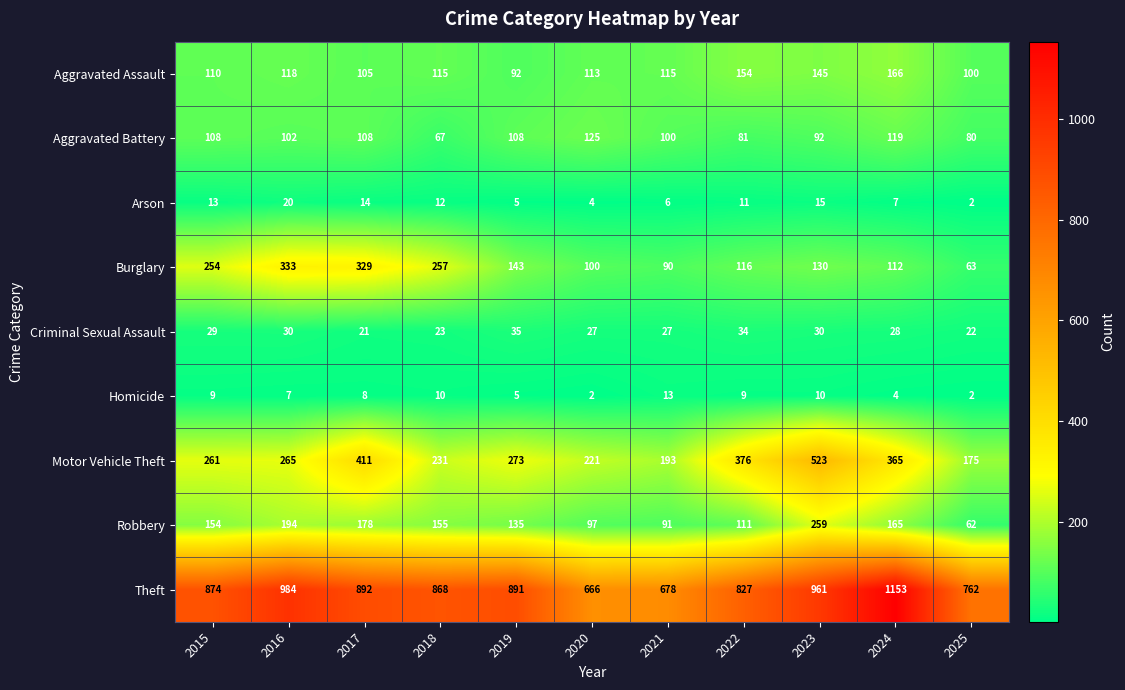

Which label corresponds to the largest value in the chart?

2024